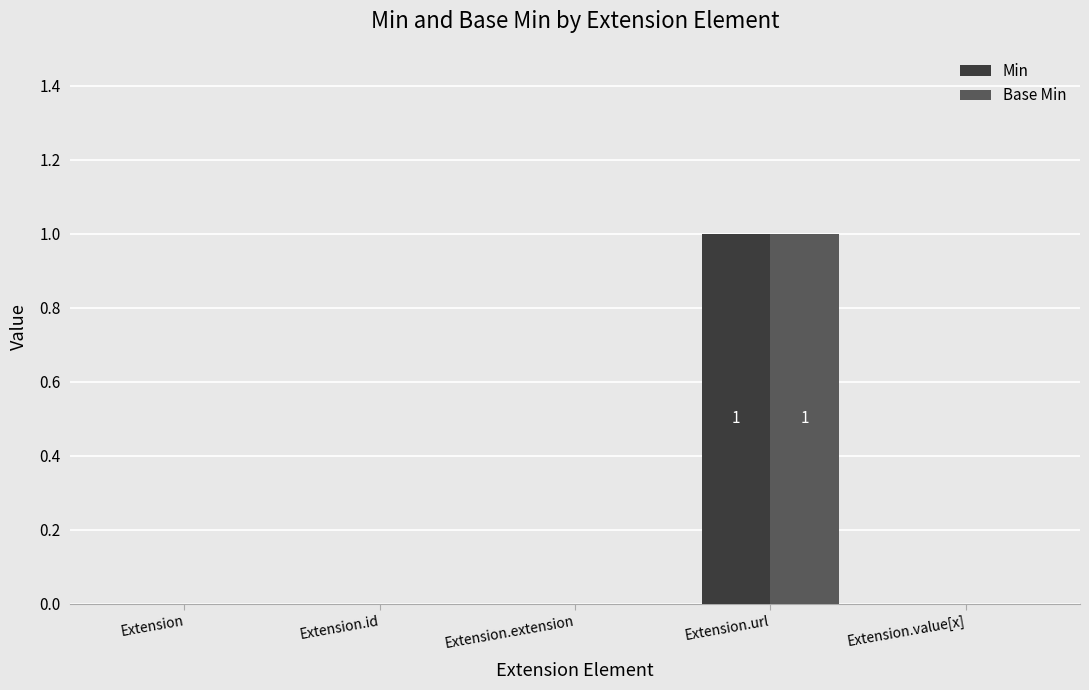

What are all the series names shown in the legend?

Min, Base Min